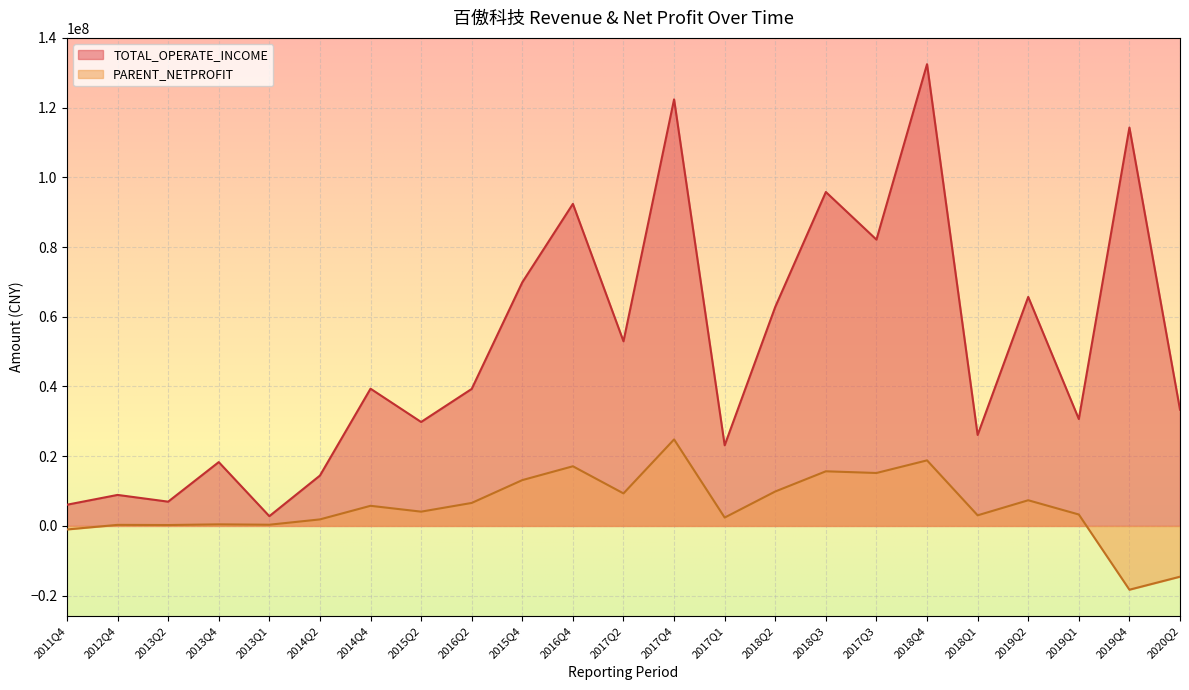

At which category does PARENT_NETPROFIT reach its first local valley?

2013Q2